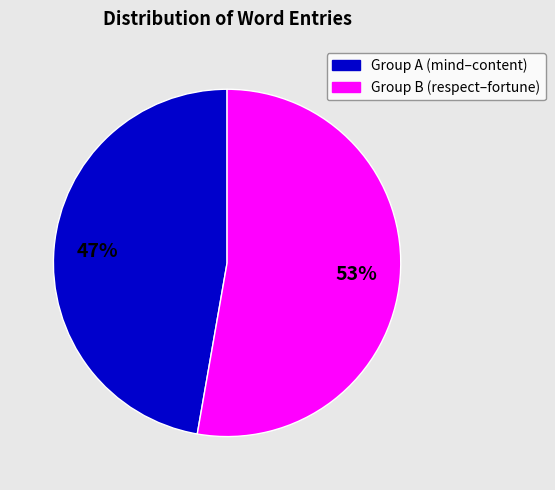

To the nearest percent, what percentage of the pie is Group A (mind–content)?

47%